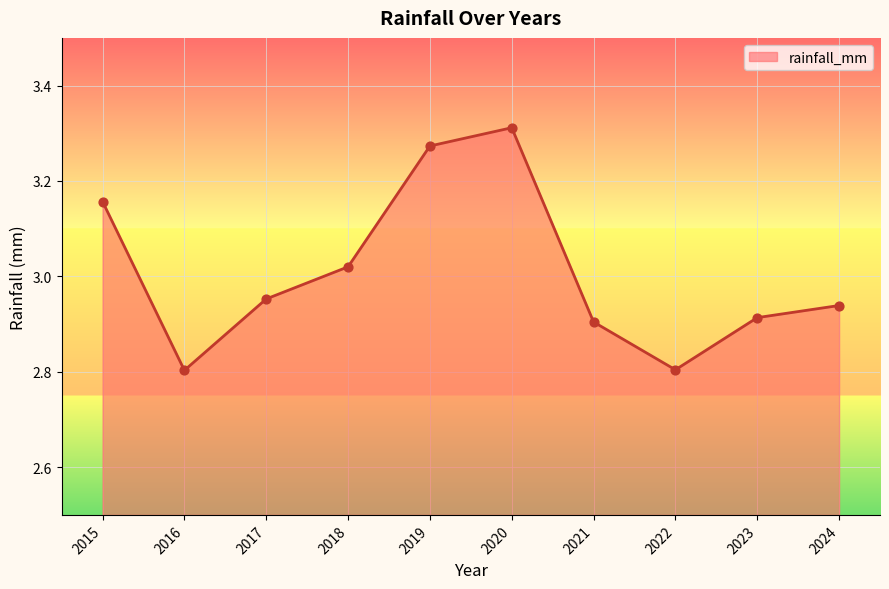

What is the change in value from 2017 to 2019?

+0.3